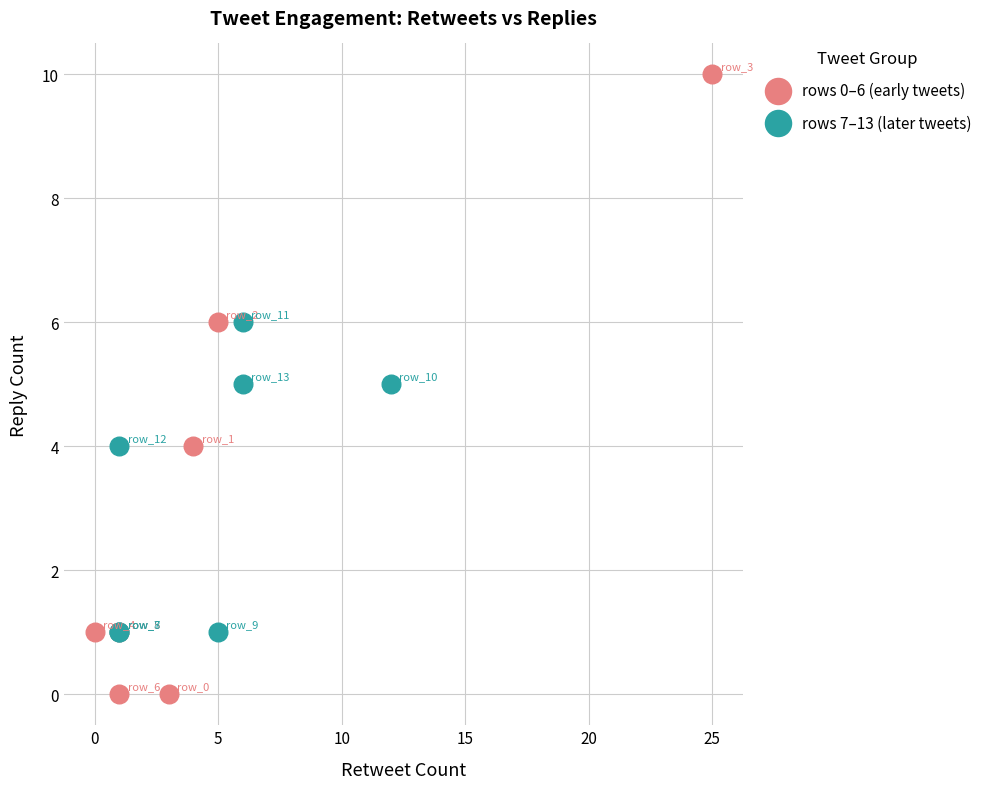

Which series has the largest Y range (max minus min)?

rows 0–6 (early tweets)